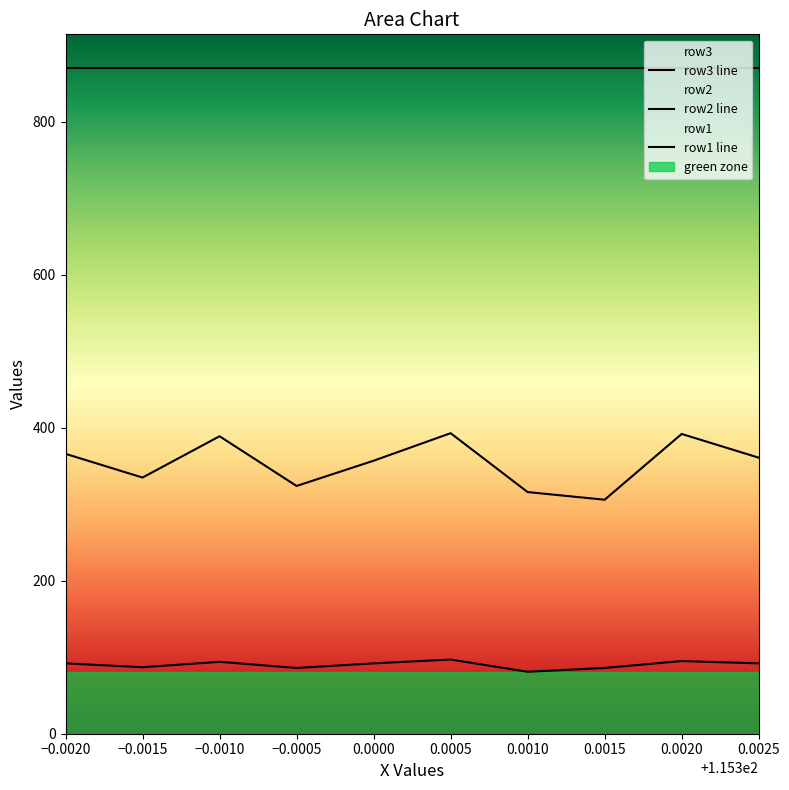

How many interior local valleys does the row2 series have?

3